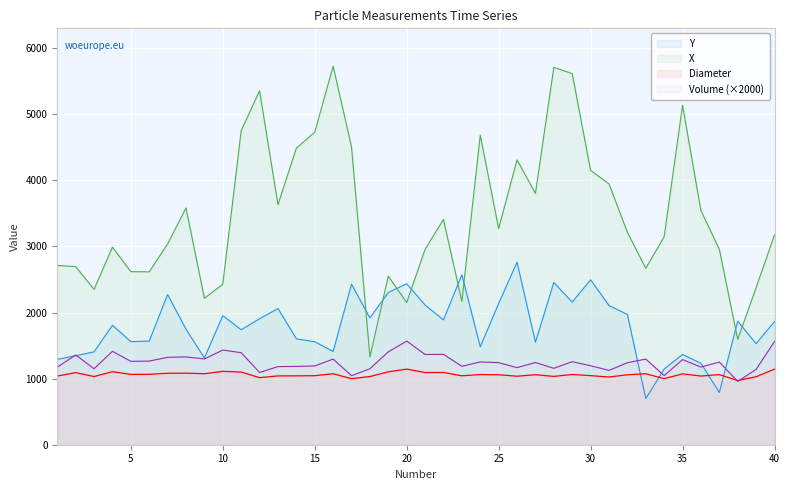

Which series changed the most between 13 and 26?

Y